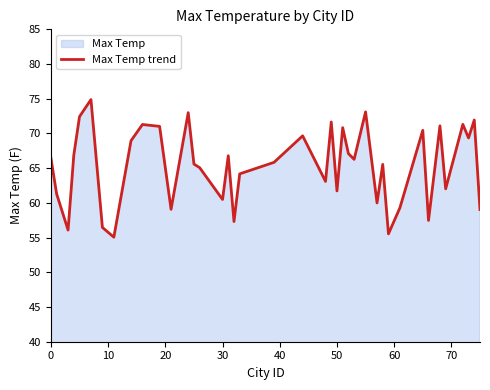

What is the approximate value at 0?

66.5